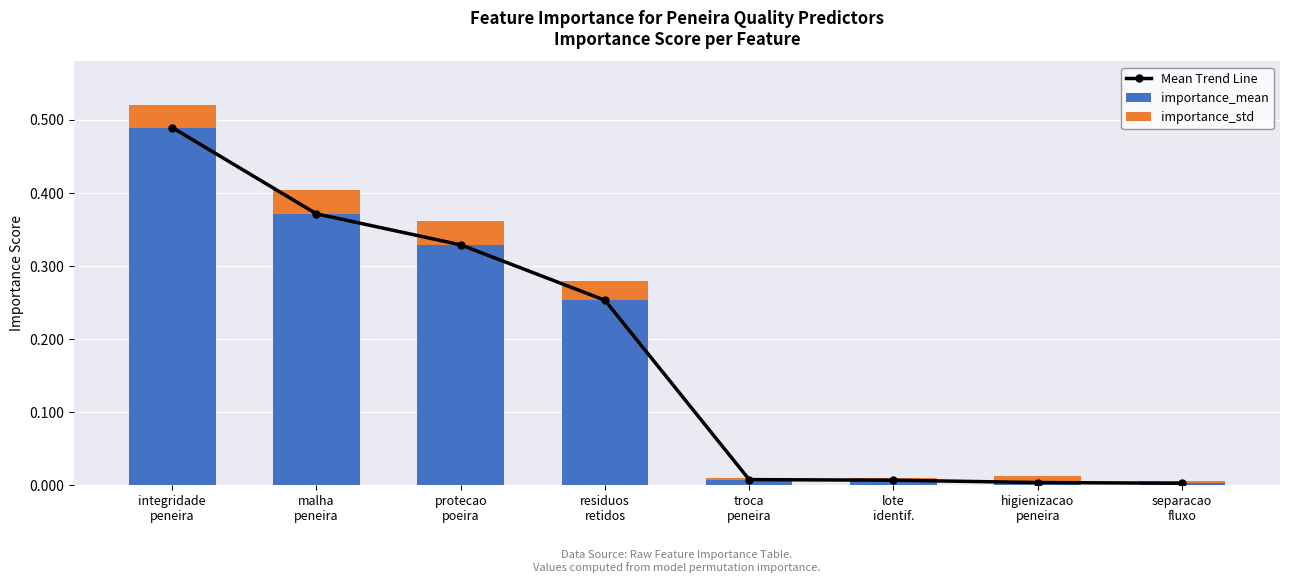

True or false: importance_std has a value of 0.0 at residuos
retidos.

False